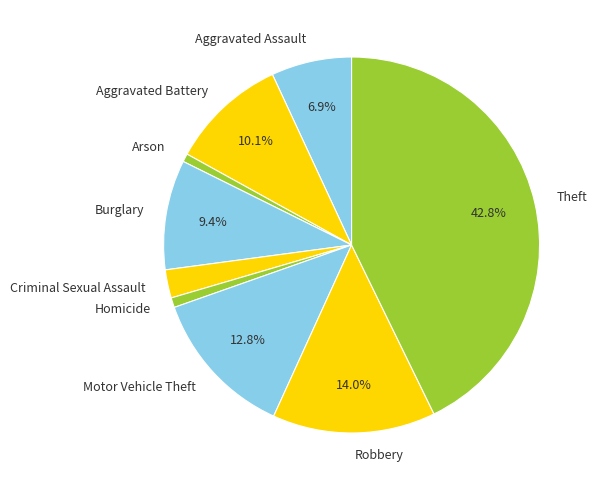

Is the sum of Arson and Theft greater than half?

No